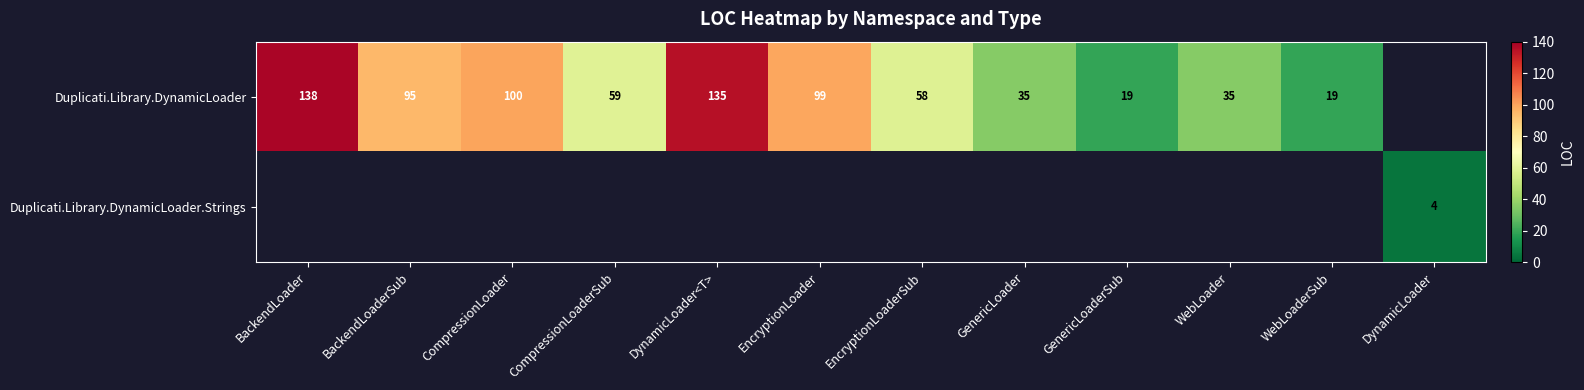

Is it true that Duplicati.Library.DynamicLoader.Strings equals 6 at DynamicLoader?

False